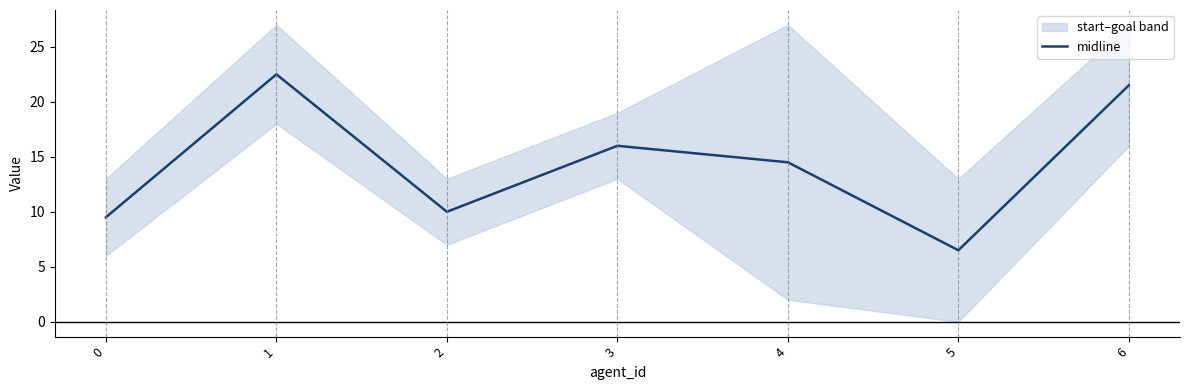

At which category does the data reach its first local valley?

2